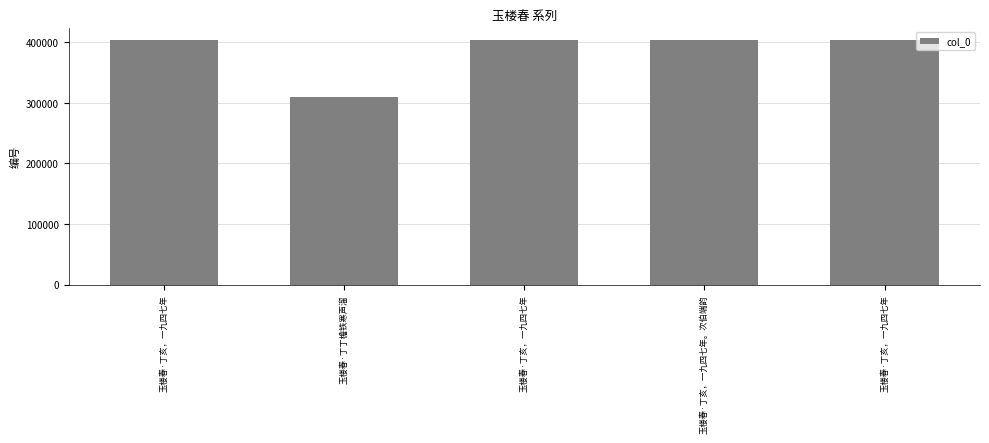

The value at 玉楼春·丁丁檐铁寒声溜 is 547991. True or false?

False